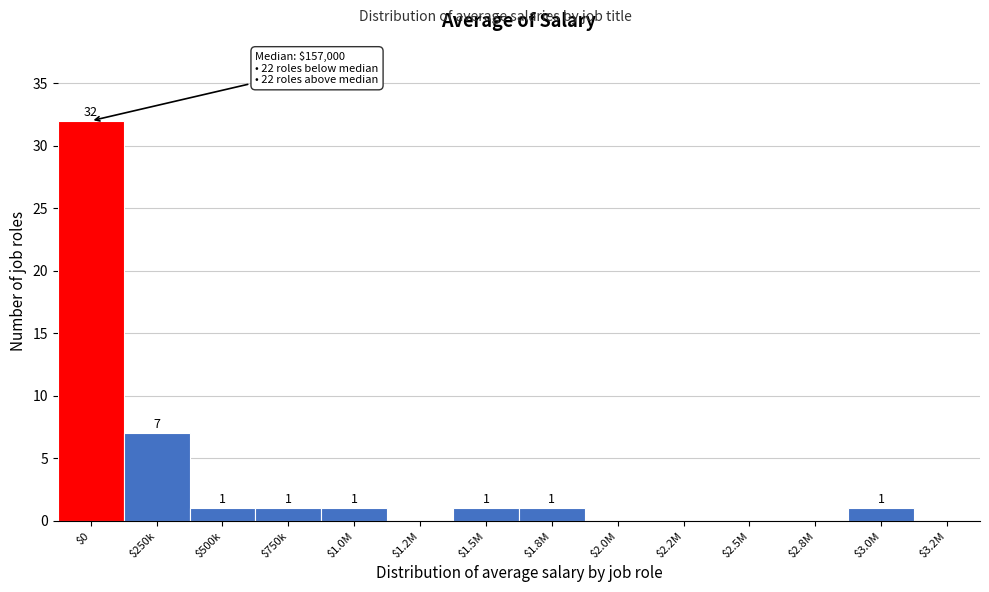

Is it true that the value at $3.2M is 18?

False